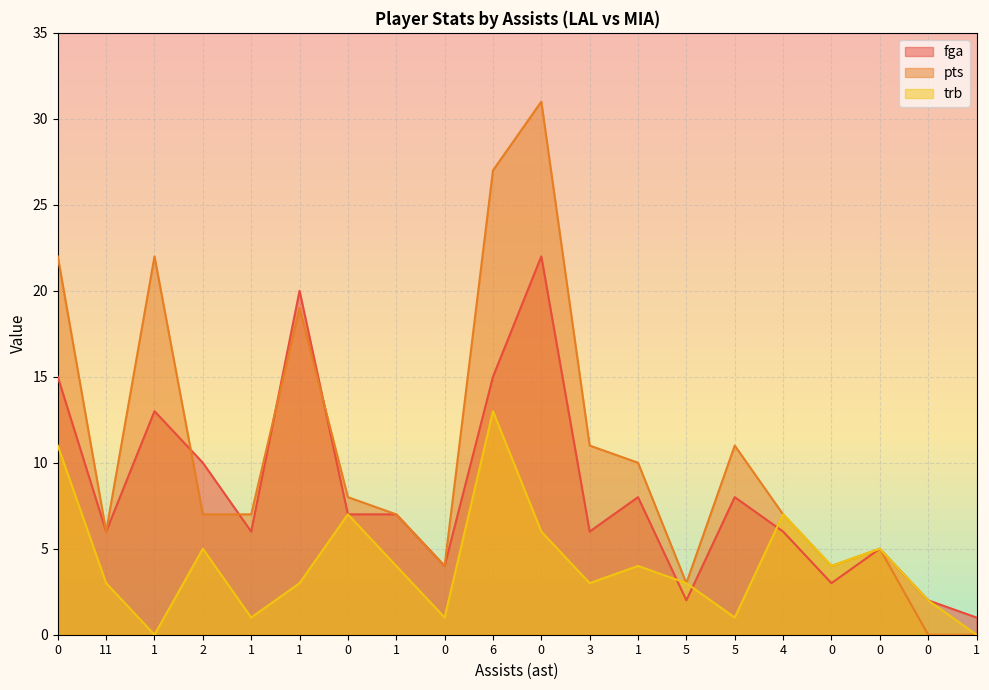

Which series ends up on top after the final intersection of fga and trb?

trb